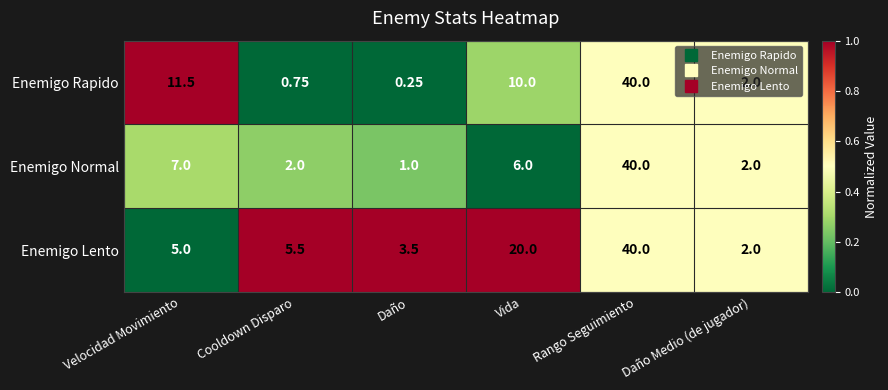

Which category has the lowest value in the Enemigo Normal series?

Daño